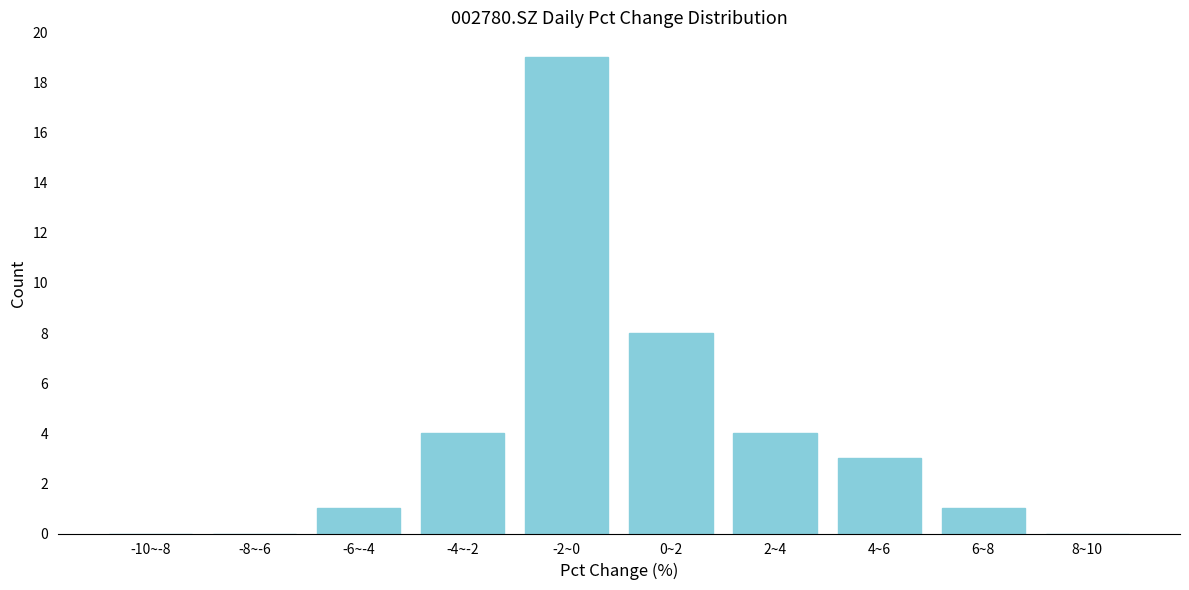

Reading left to right, list all the values displayed in this chart.

-10~-8=0	-8~-6=0	-6~-4=1	-4~-2=4	-2~0=19	0~2=8	2~4=4	4~6=3	6~8=1	8~10=0